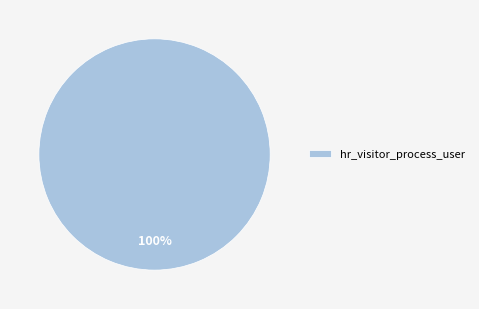

How many segments does this pie chart have?

1